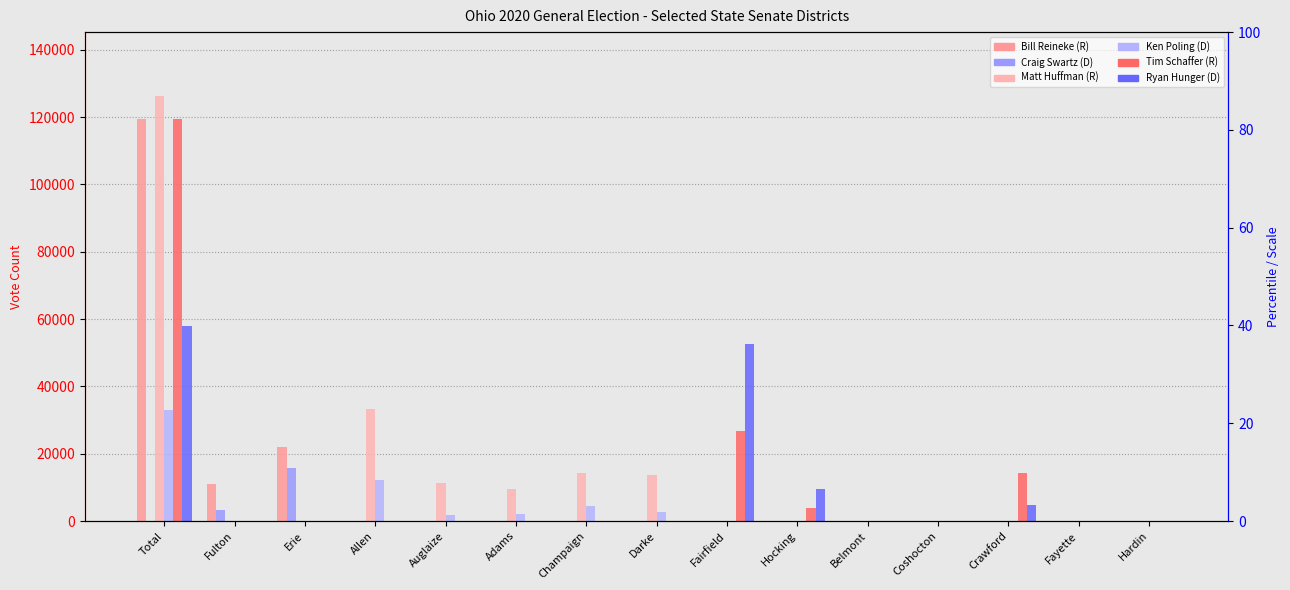

At which label does Matt Huffman (R) reach its peak?

Total